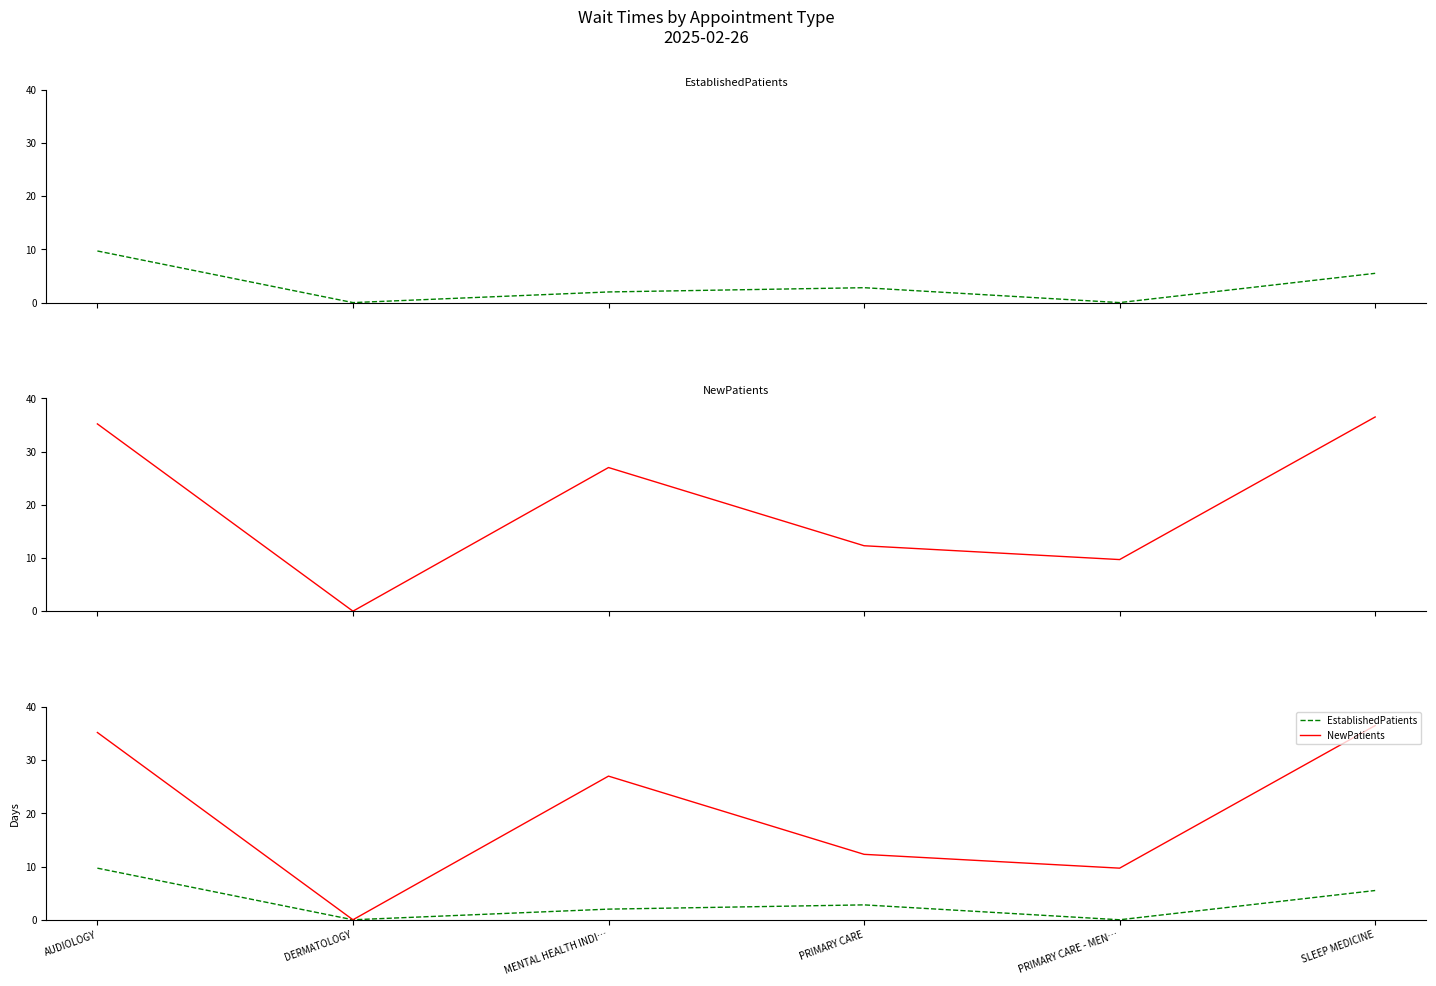

True or false: EstablishedPatients has a value of -6.1 at PRIMARY CARE - MEN….

False